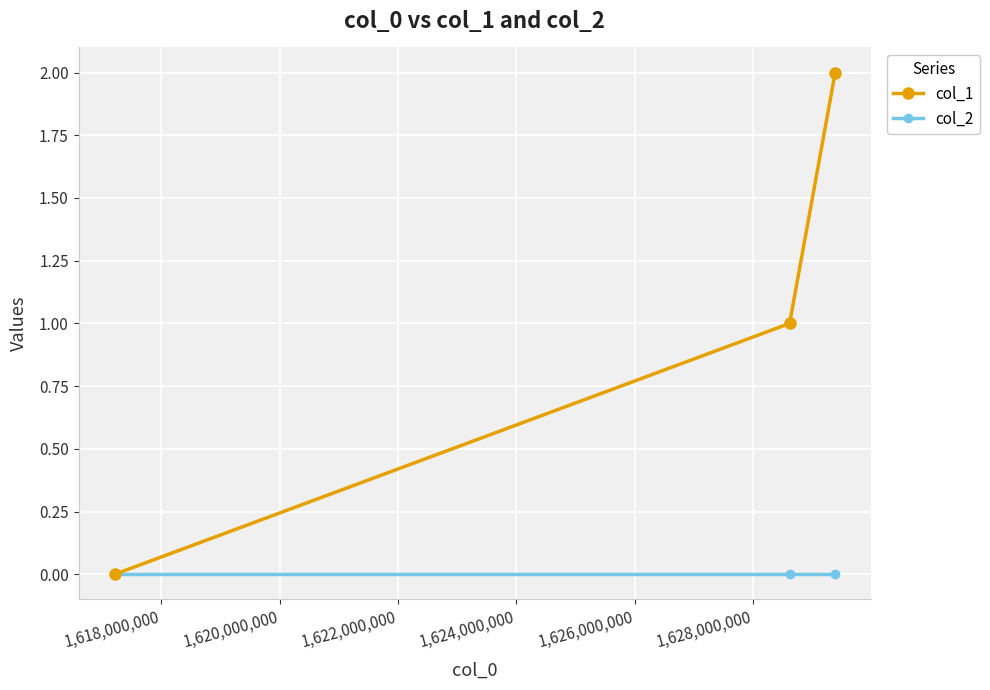

Which series has the largest total across all categories?

col_1